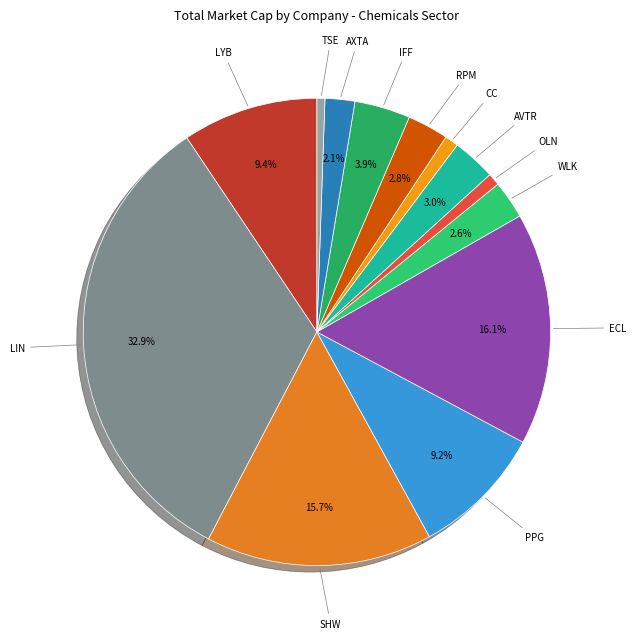

How many segments does this pie chart have?

13